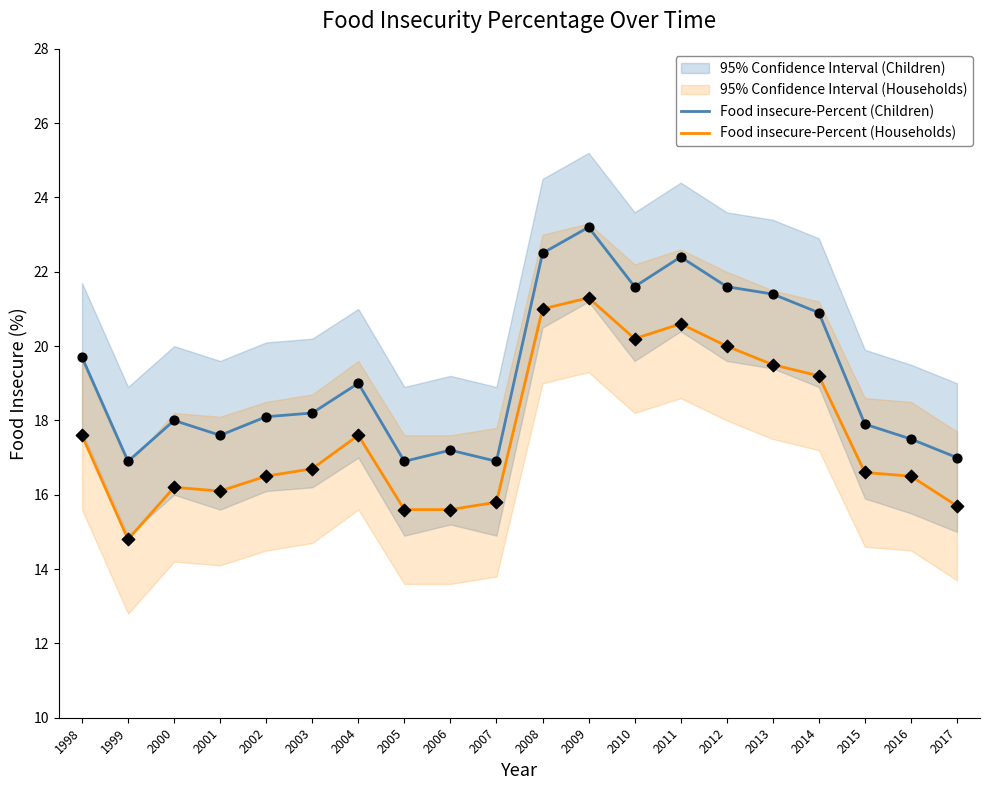

Which series contains the lowest Y value?

Food insecure-Percent (Households)